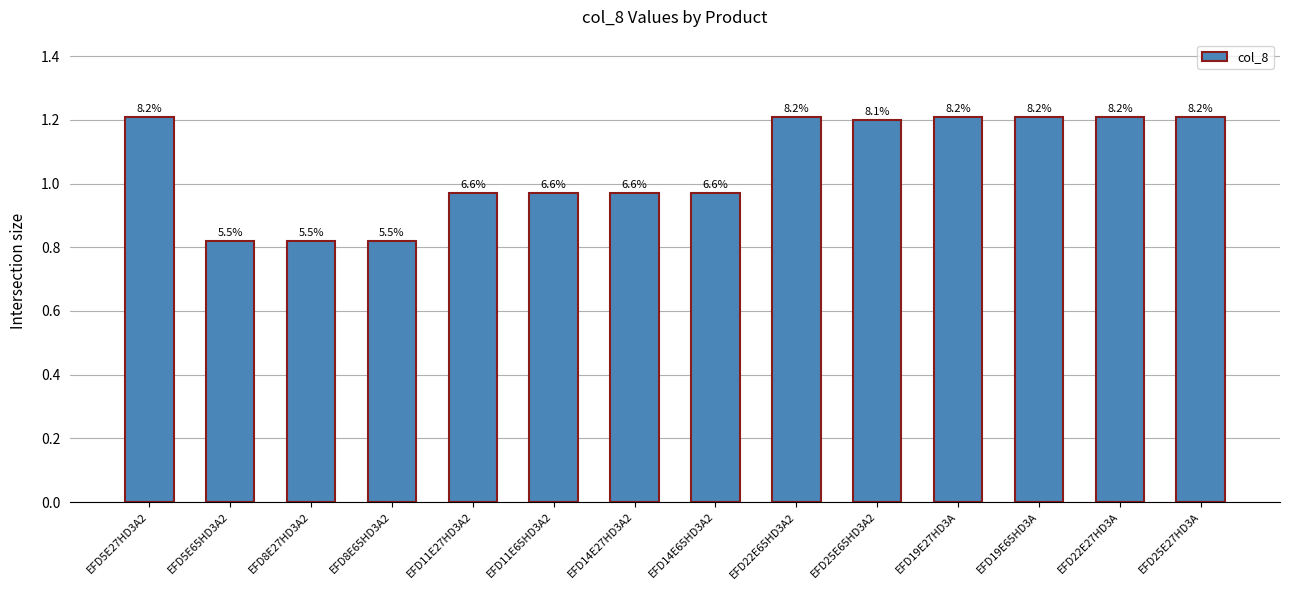

Rank the categories by value from lowest to highest.

EFD5E65HD3A2, EFD8E27HD3A2, EFD8E65HD3A2, EFD11E27HD3A2, EFD11E65HD3A2, EFD14E27HD3A2, EFD14E65HD3A2, EFD25E65HD3A2, EFD5E27HD3A2, EFD22E65HD3A2, EFD19E27HD3A, EFD19E65HD3A, EFD22E27HD3A, EFD25E27HD3A